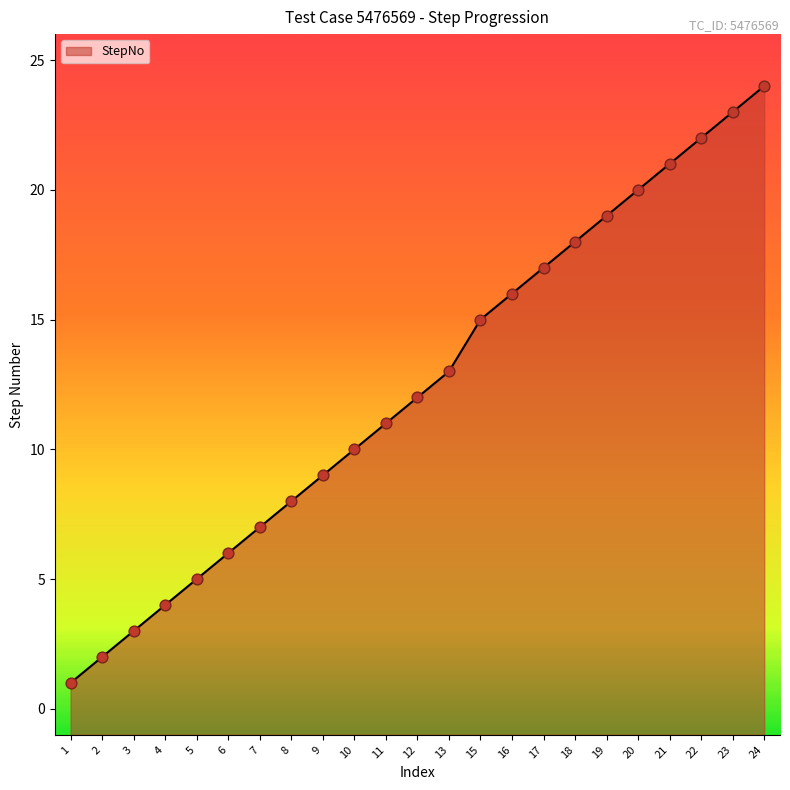

Approximately how many times larger is the value at 5 compared to 3?

1.7